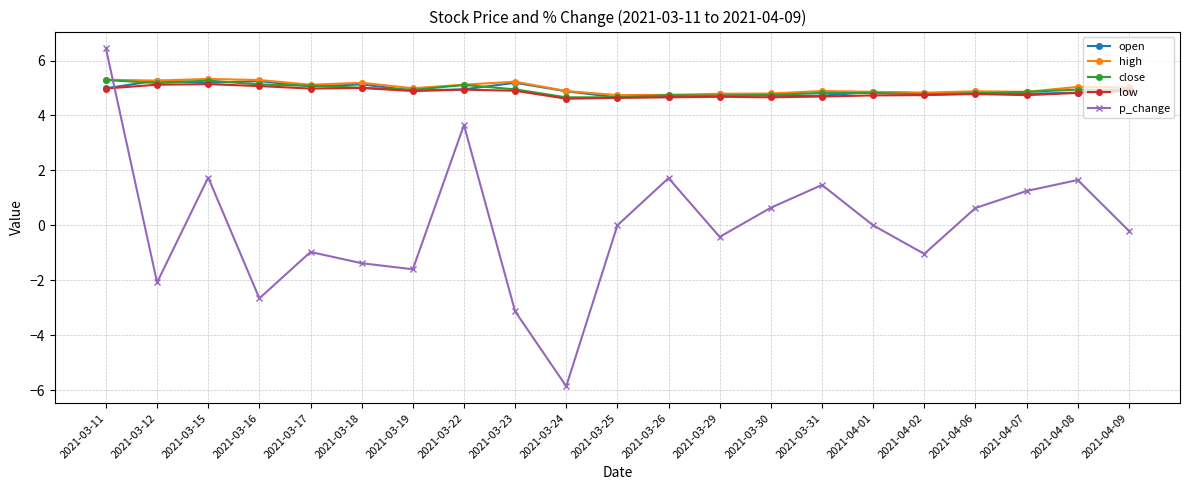

True or false: close and p_change cross at least once.

True